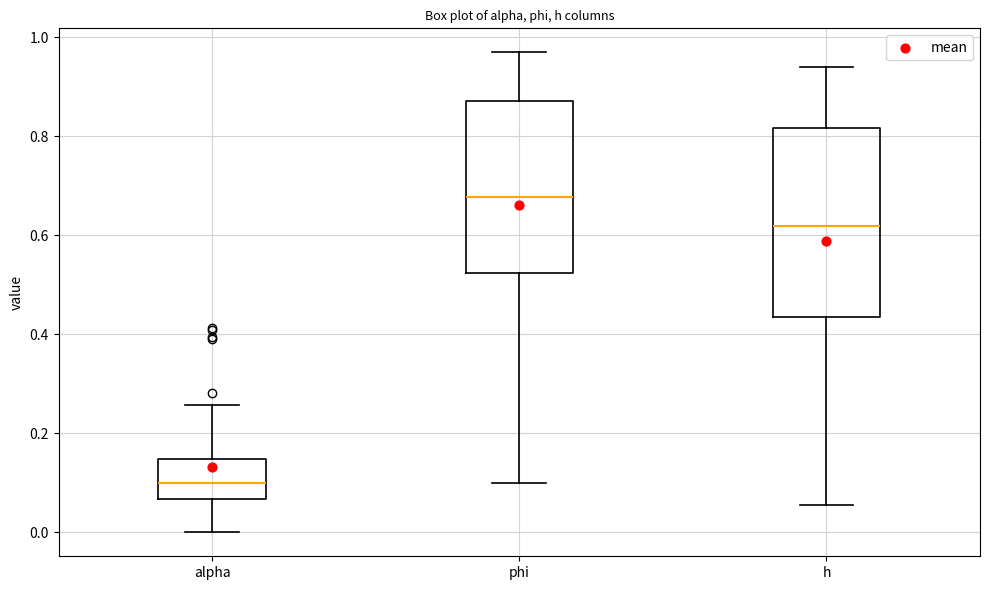

Reading left to right, read every box against the y-axis: the position of its median line, the range the box covers, and the ends of its whiskers. The values are not printed on the chart, so give them approximately, as read against the axis.

alpha: median 0.10, box 0.06 to 0.14, whiskers 0.00 to 0.26
phi: median 0.68, box 0.52 to 0.88, whiskers 0.10 to 0.96
h: median 0.62, box 0.44 to 0.82, whiskers 0.06 to 0.94